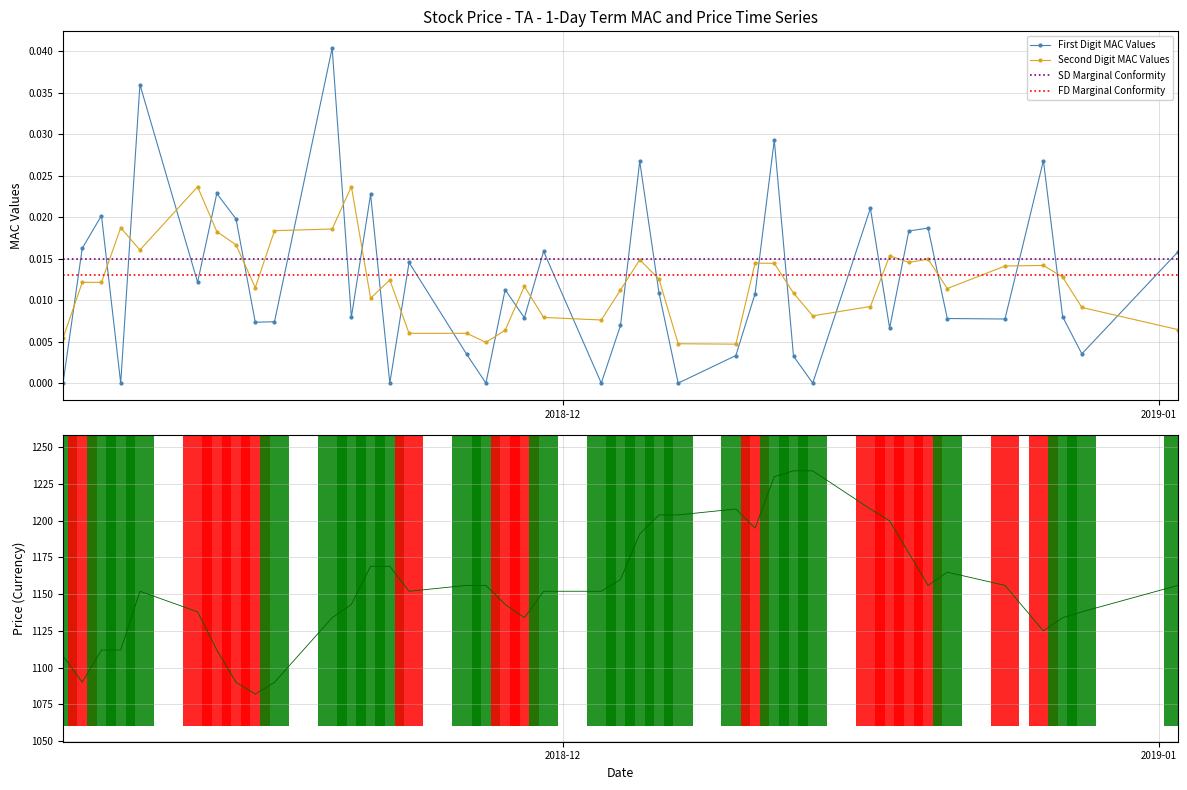

What is the smallest value displayed?

1082